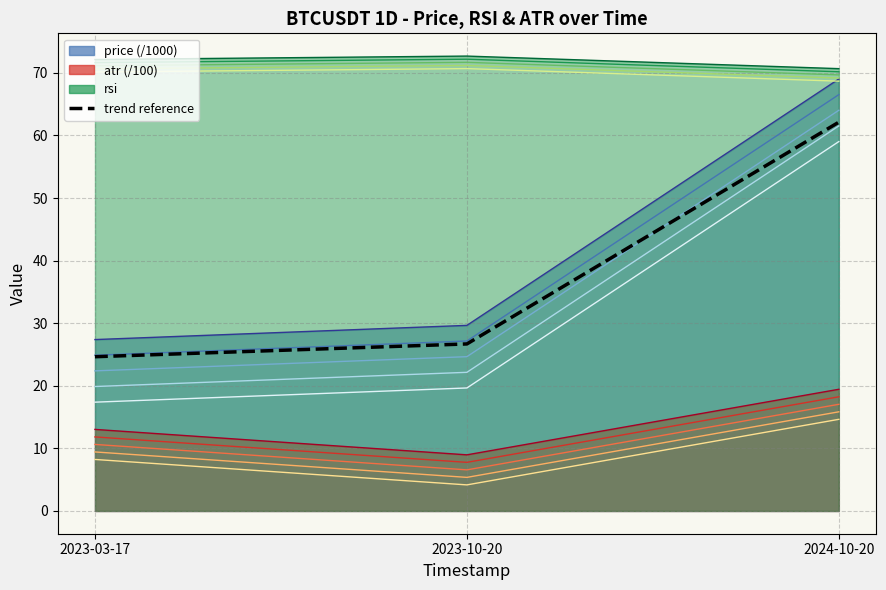

How many lines are shown in the chart?

3